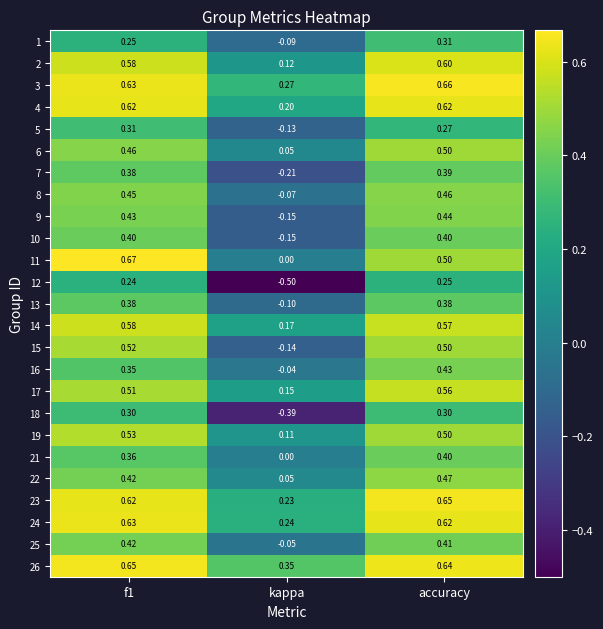

Count the number of categories in the chart.

3